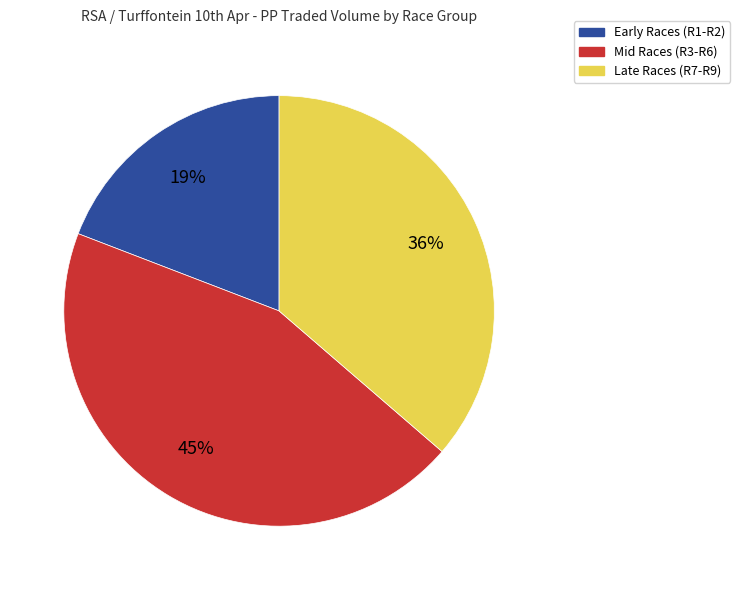

Does any single category account for the majority?

No